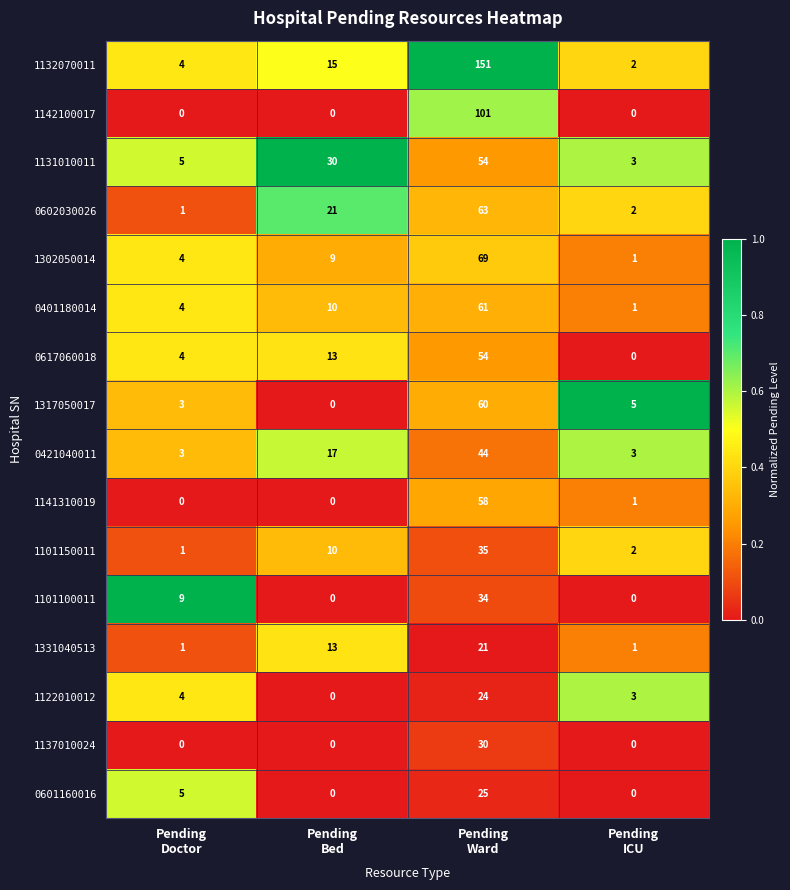

Between Pending
Bed and Pending
ICU, which series saw the biggest shift?

1131010011